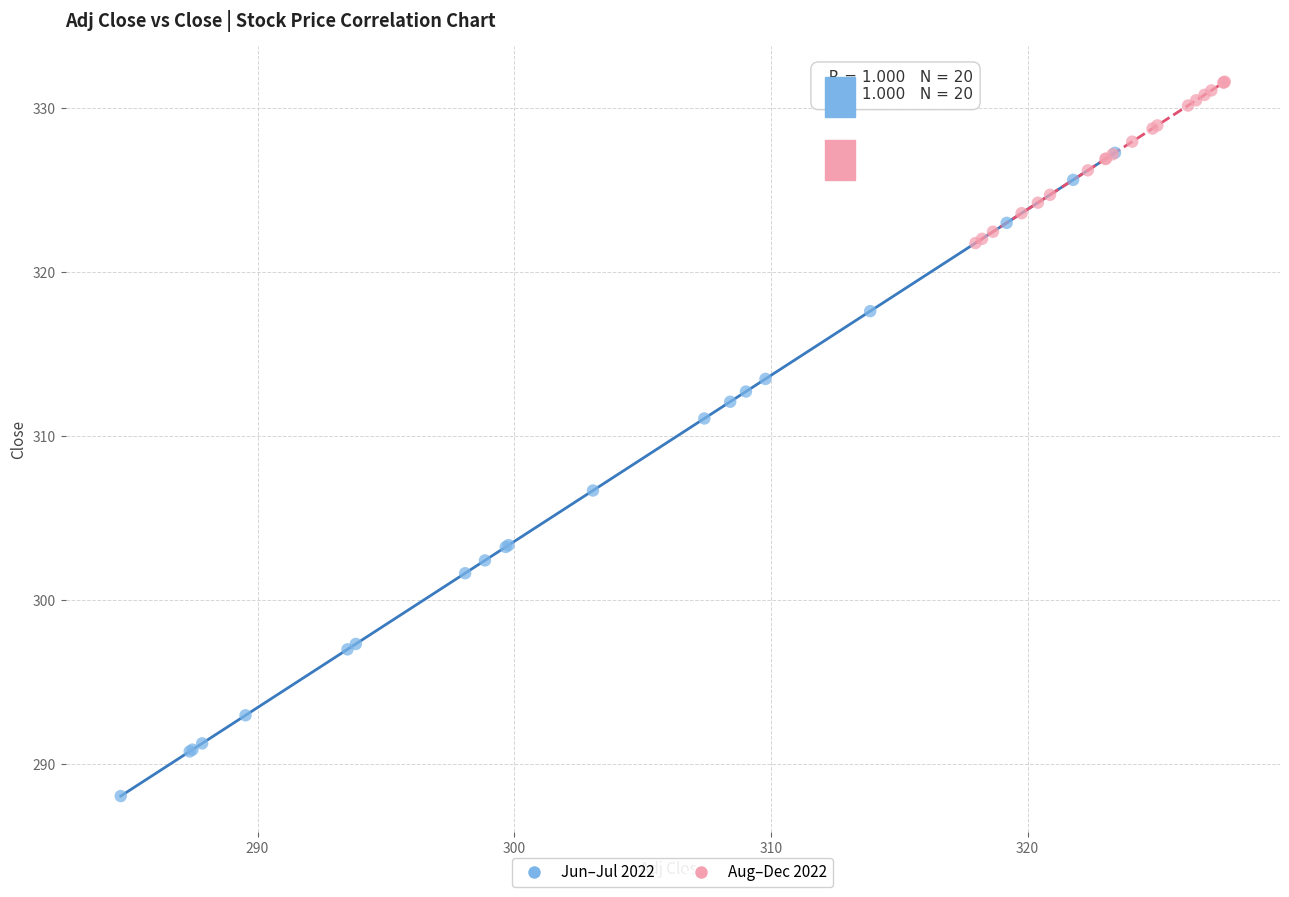

Which series has the widest spread of Y values?

Jun–Jul 2022